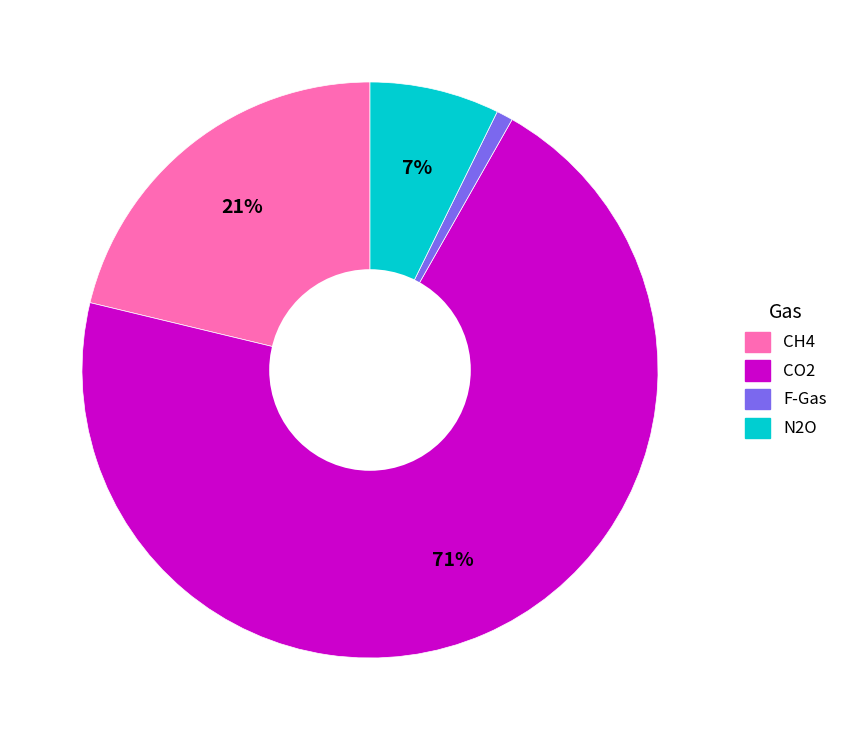

To the nearest percent, what percentage of the pie is CH4?

21%